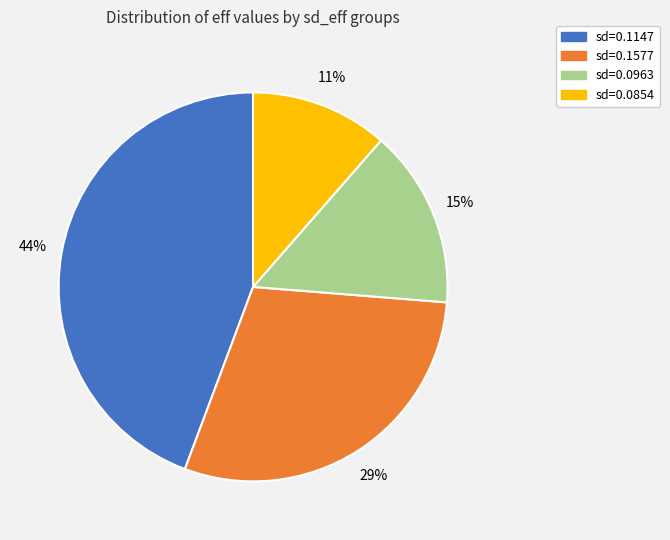

Is there a majority slice in this chart?

No